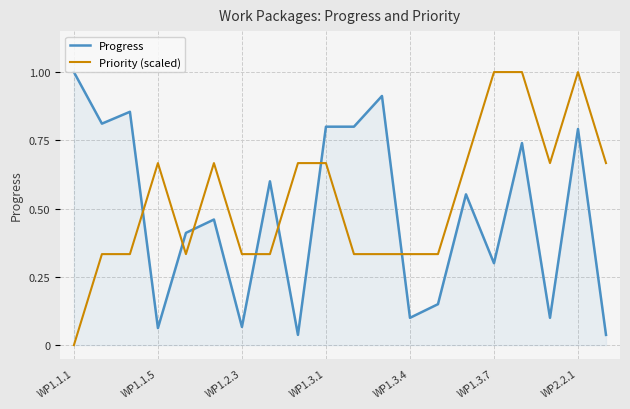

What is the difference between the maximum and minimum values in the Progress series?

1.0